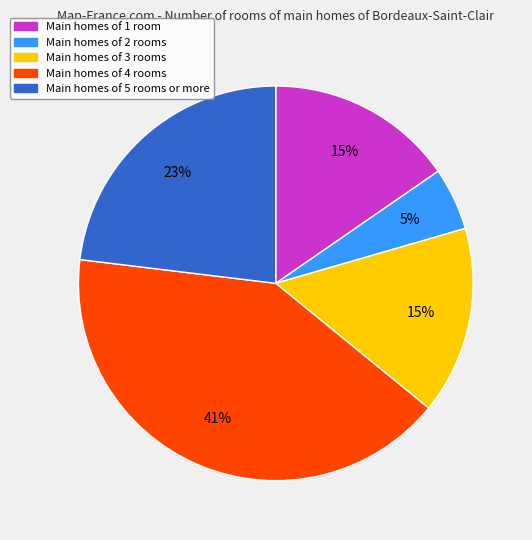

Is there a majority slice in this chart?

No